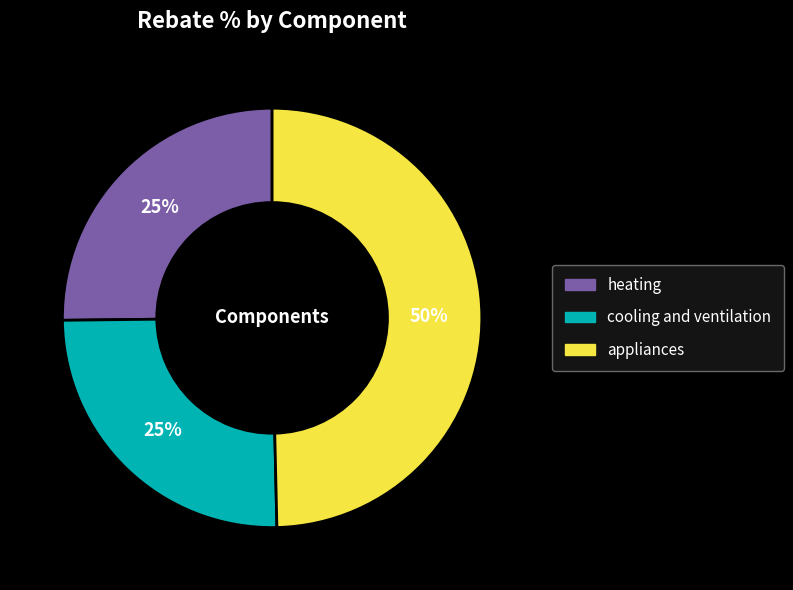

True or false: heating accounts for 39% of the total.

False